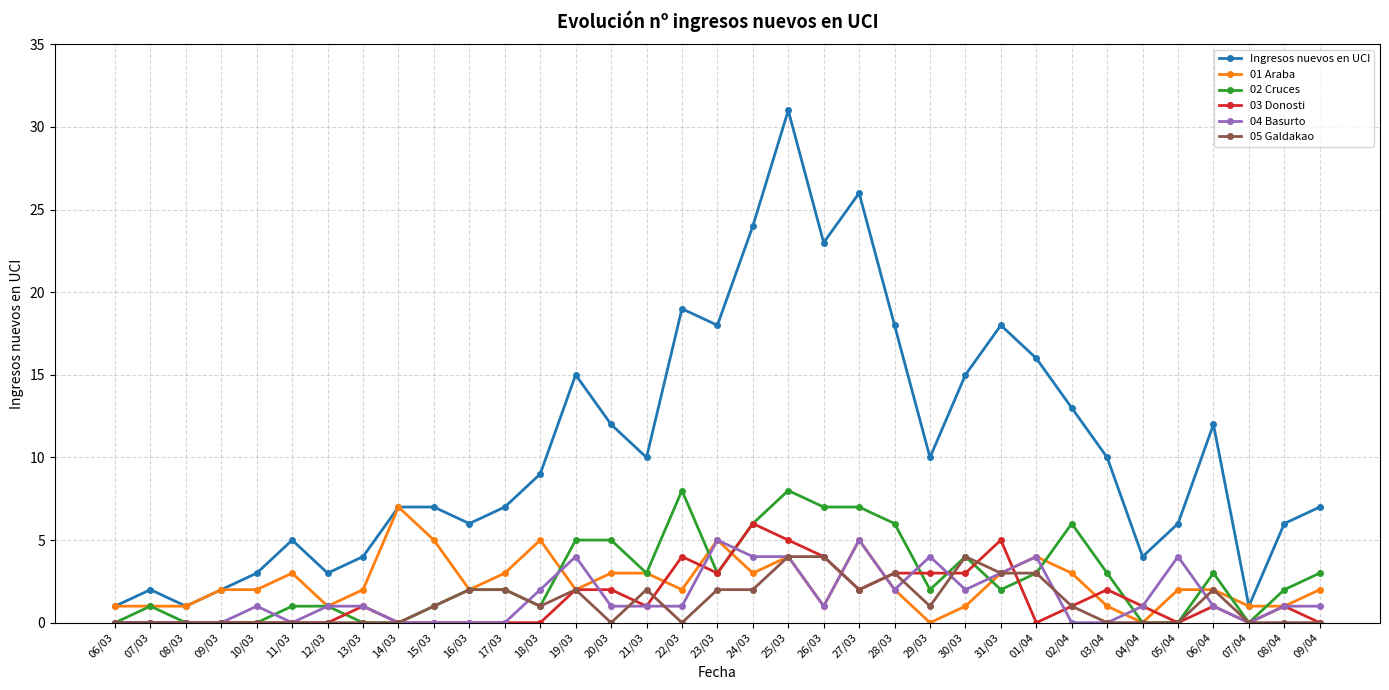

What is the sum of all 05 Galdakao values?

41